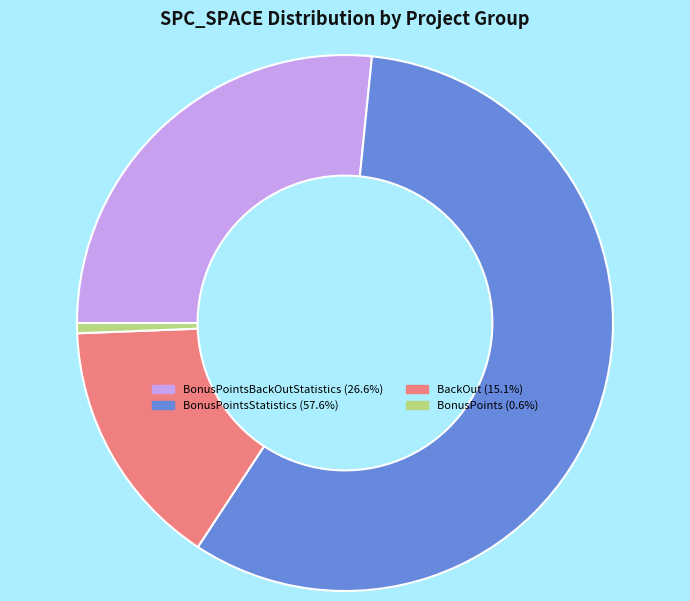

How many slices are in this pie chart?

4